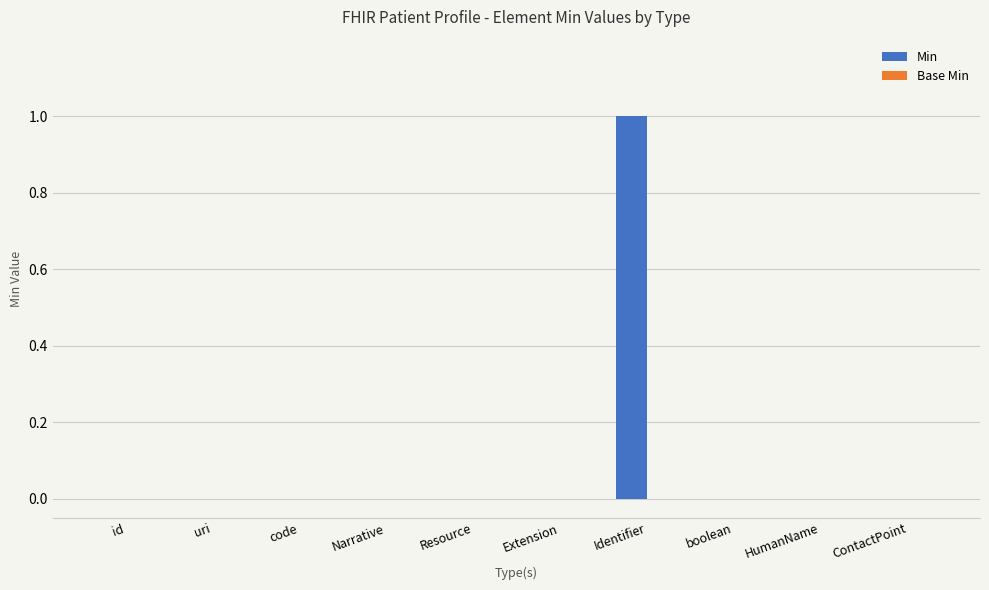

Is it true that the value at Identifier is 1?

True